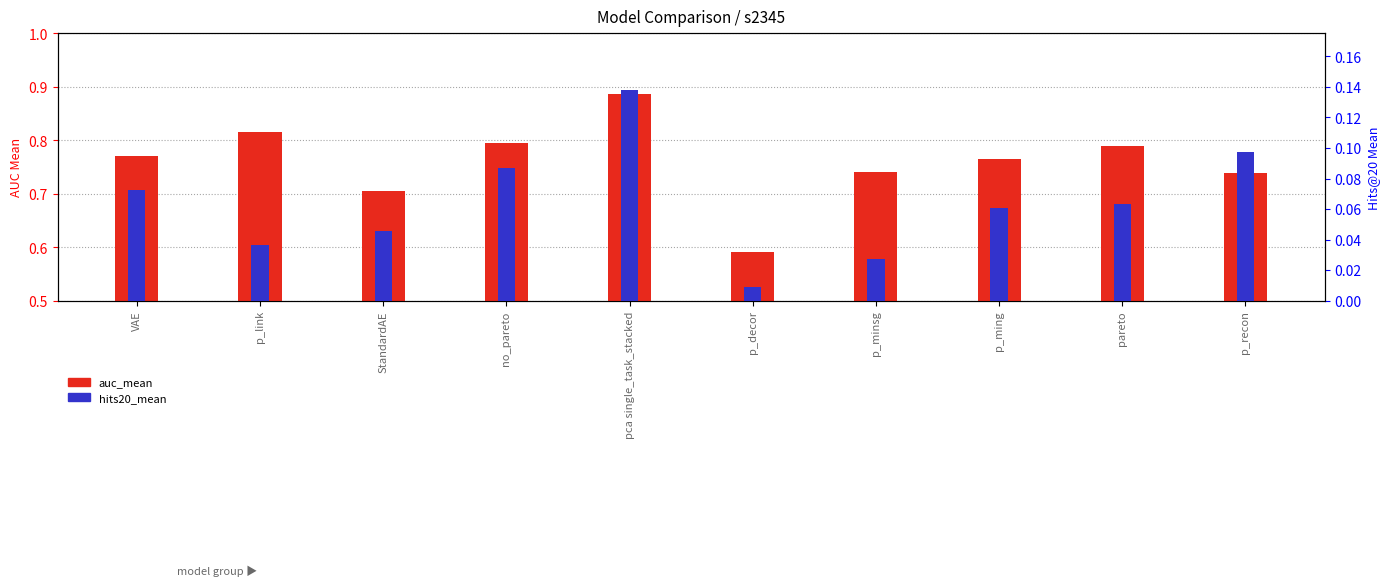

Rank the series by their average value, from lowest to highest.

hits20_mean, auc_mean